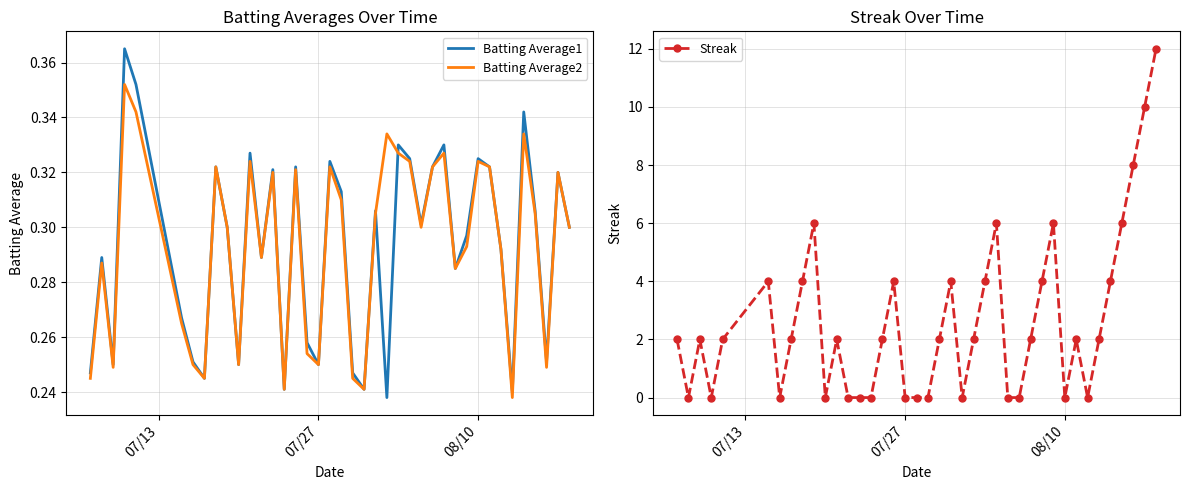

What is the difference between the second highest and second lowest values in the Batting Average1 series?

0.1